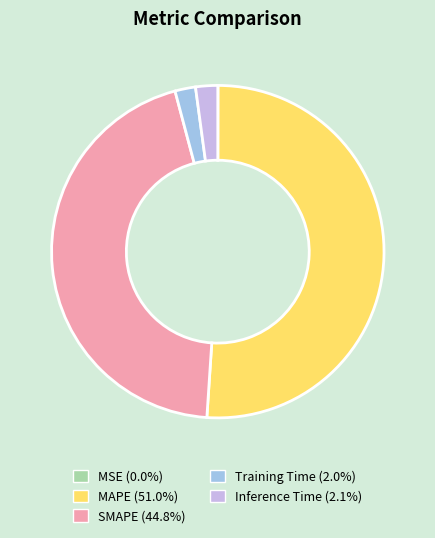

Which category has the biggest portion of the pie?

MAPE